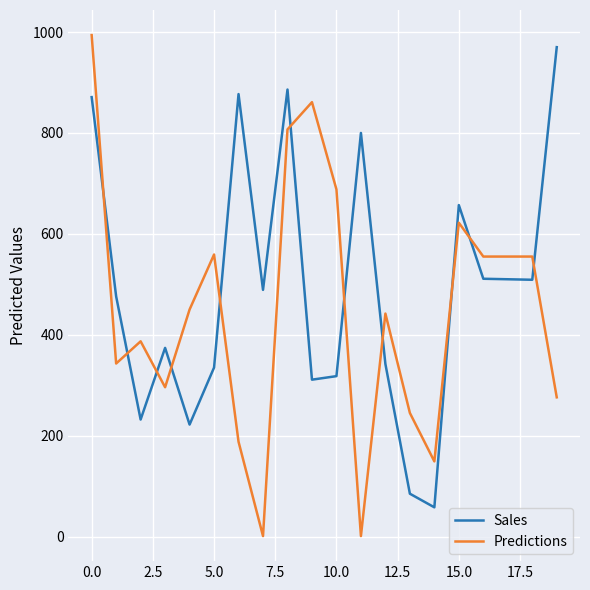

Which series has the largest total across all categories?

Sales